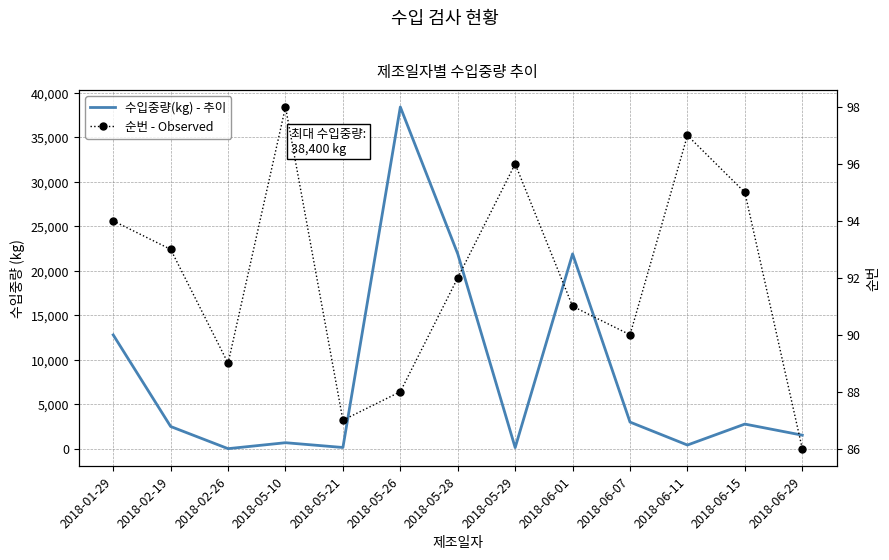

How many intersections are there between 순번 - Observed and 수입중량(kg) - 추이?

2